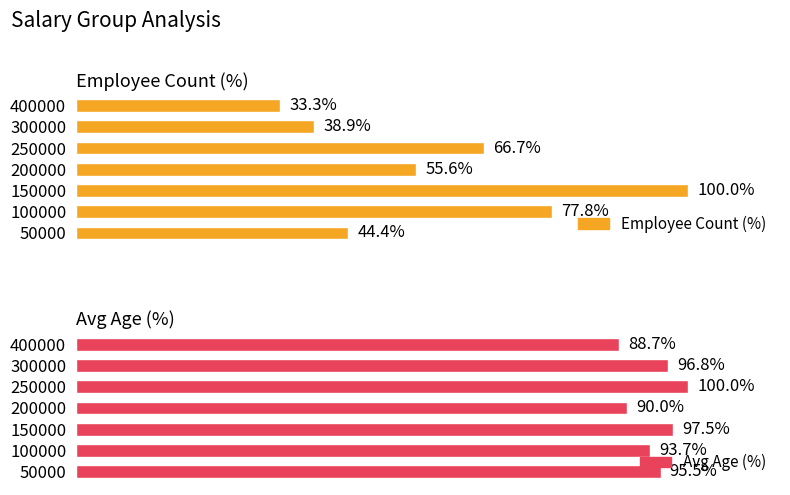

Which series has the largest total across all categories?

Avg Age (%)